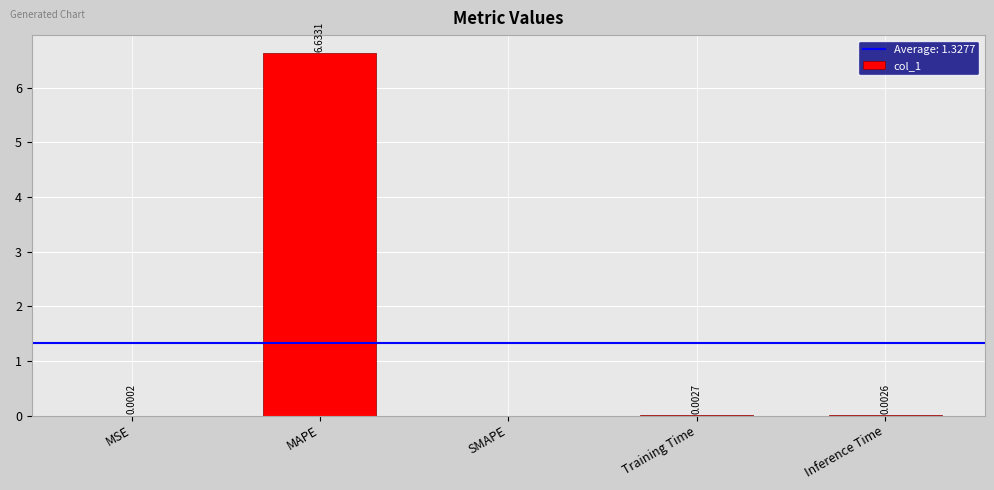

Which has a higher value, SMAPE or MSE?

MSE